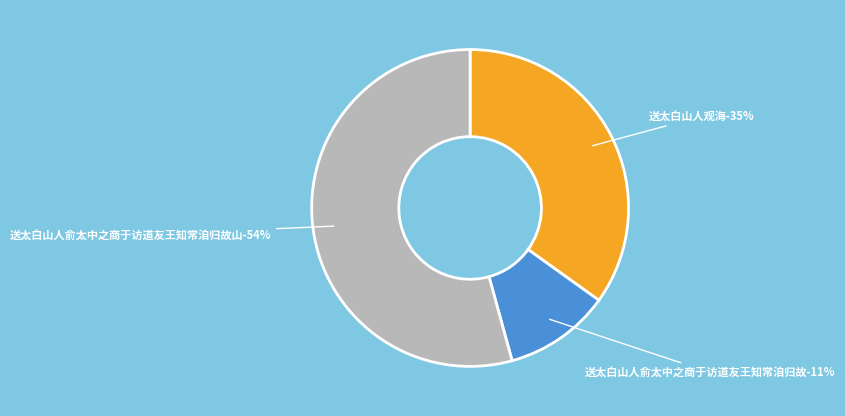

Is the sum of 送太白山人观海 and 送太白山人俞太中之商于访道友王知常洎归故山 greater than half?

Yes